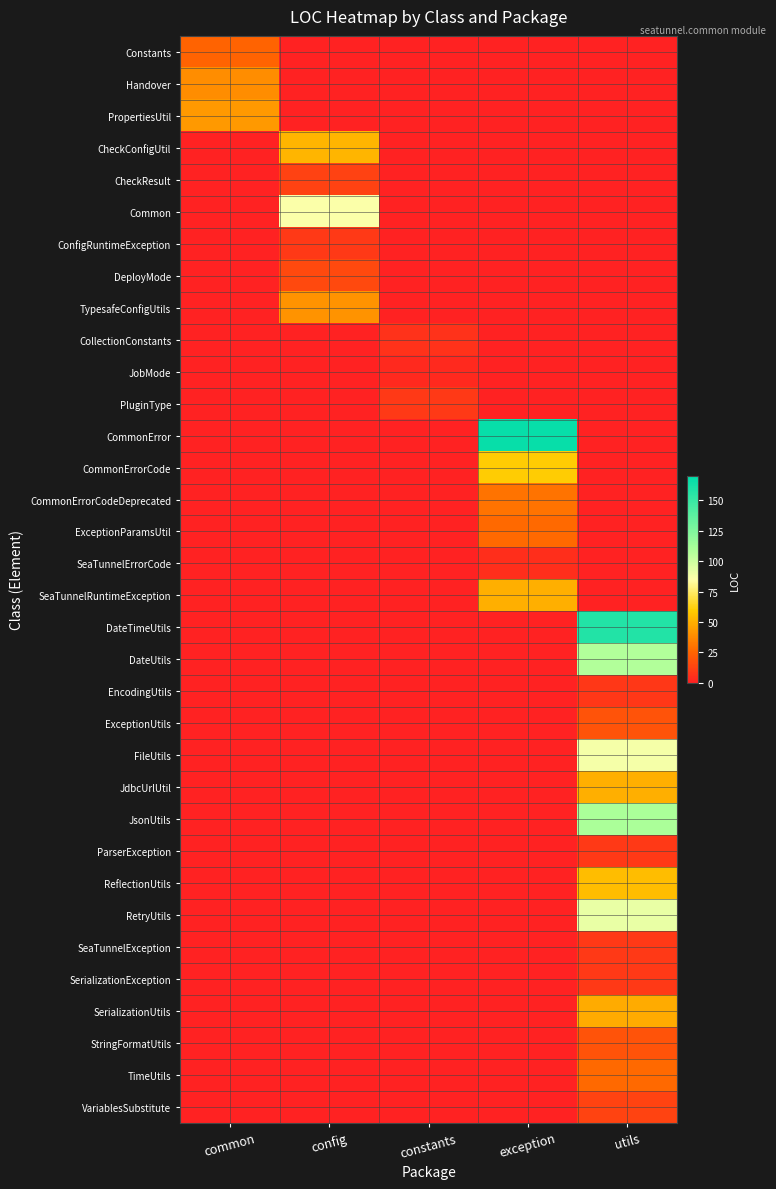

What is the total value across all series at constants?

18